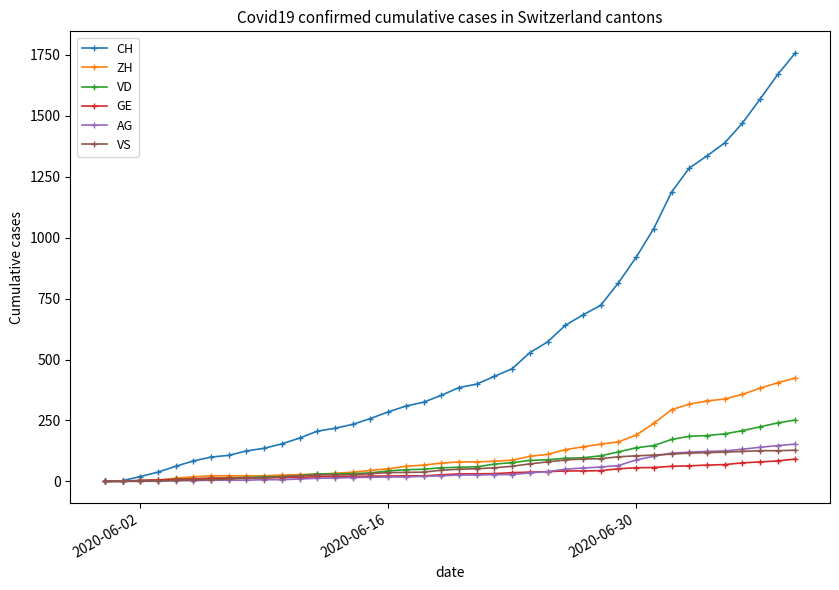

What is the maximum value for VS?

128